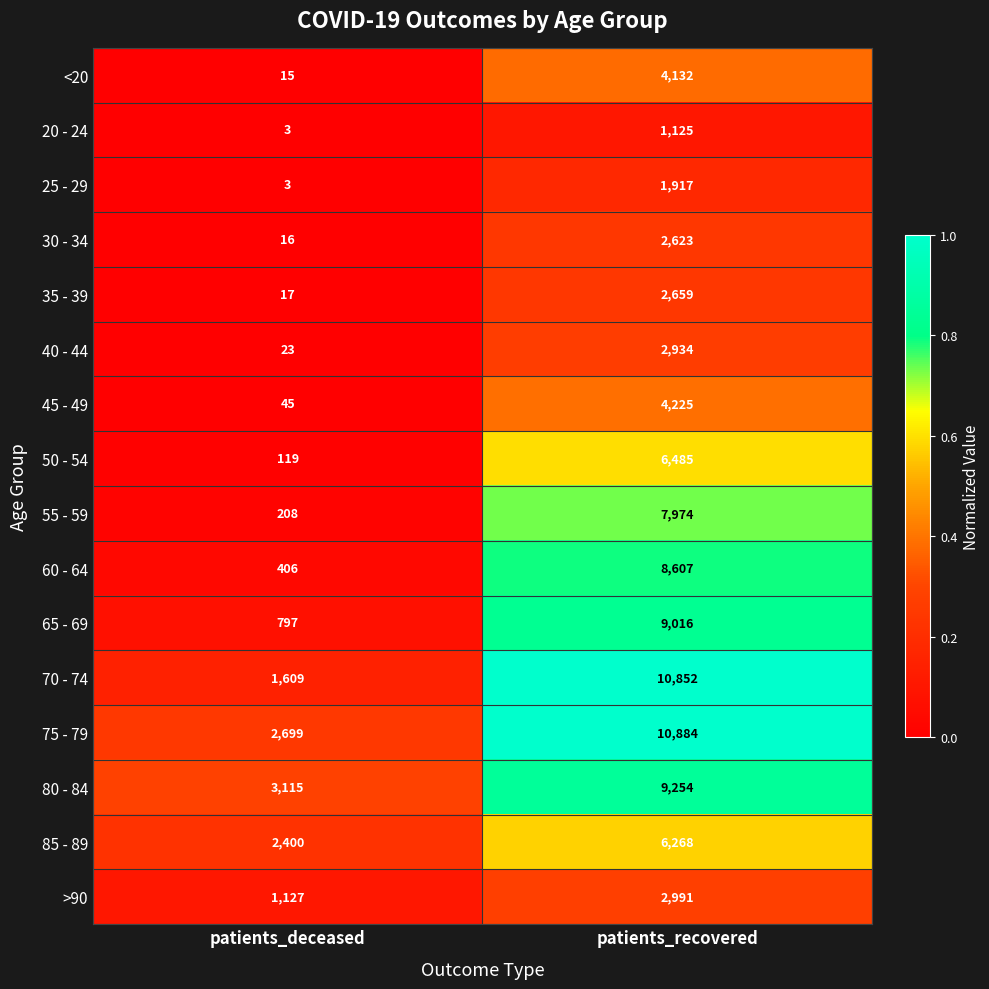

How many series are shown in this chart?

16